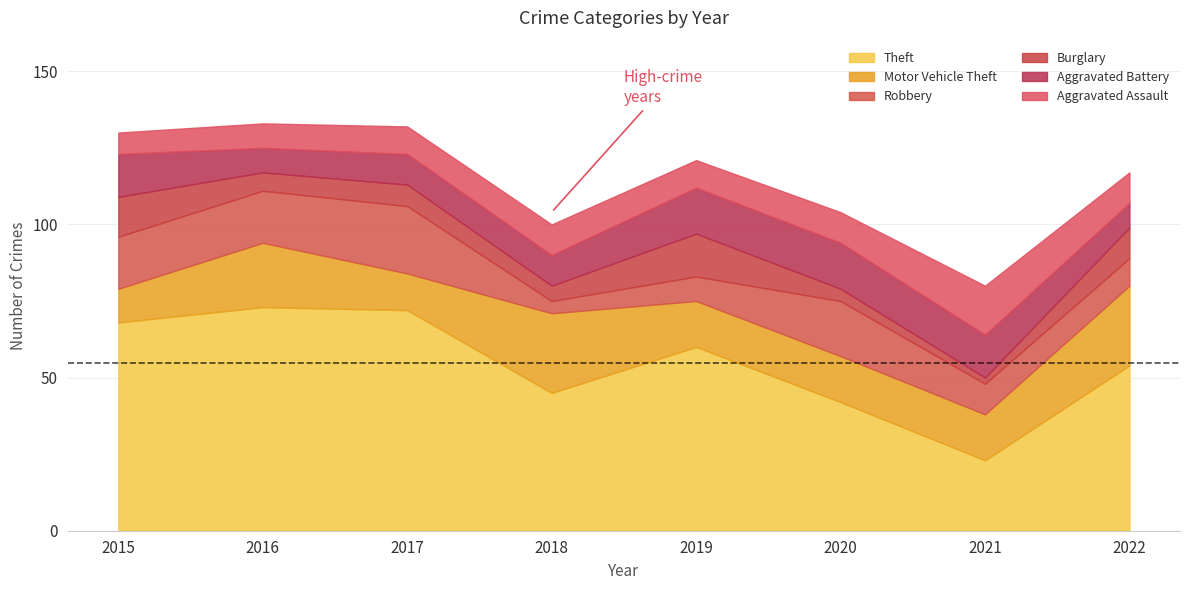

How many lines are shown in the chart?

6